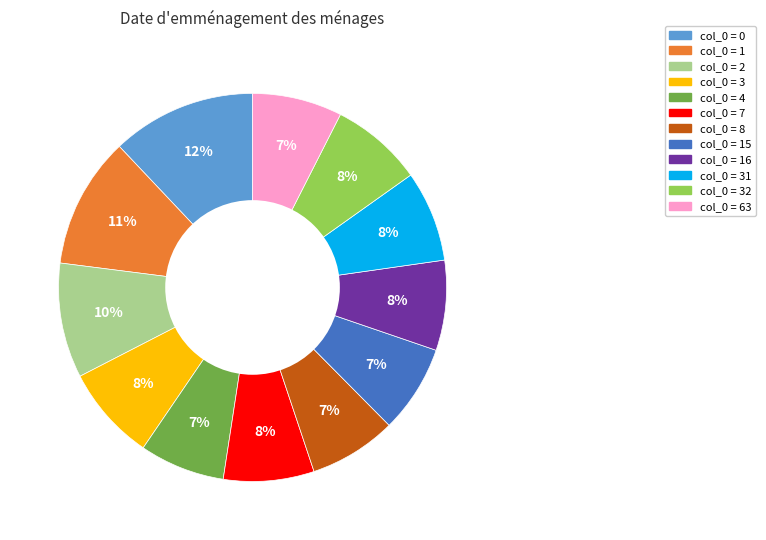

How many slices are in this pie chart?

12